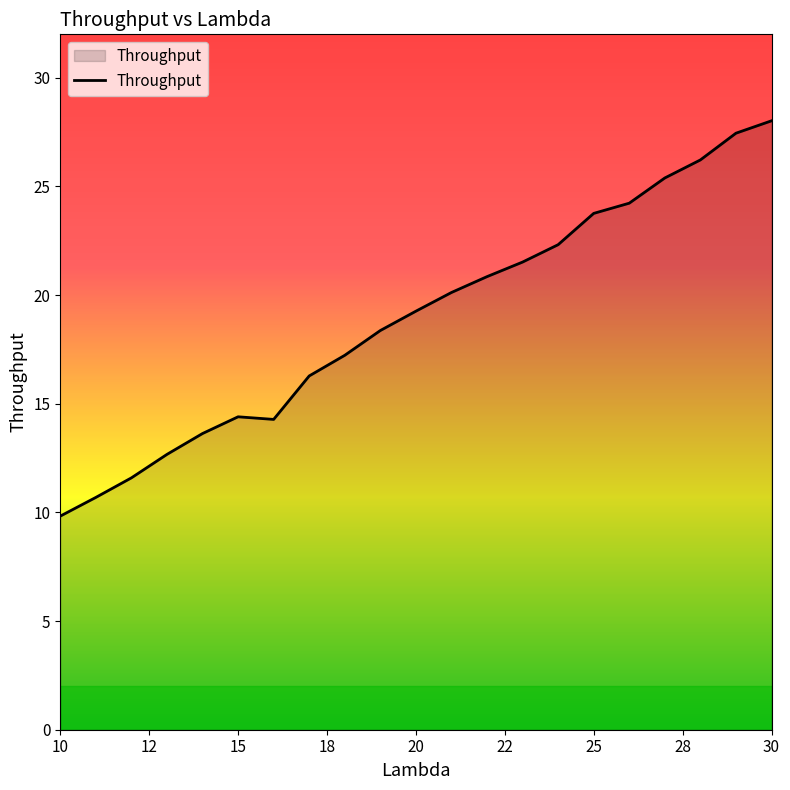

What is the maximum value shown in the chart?

28.0